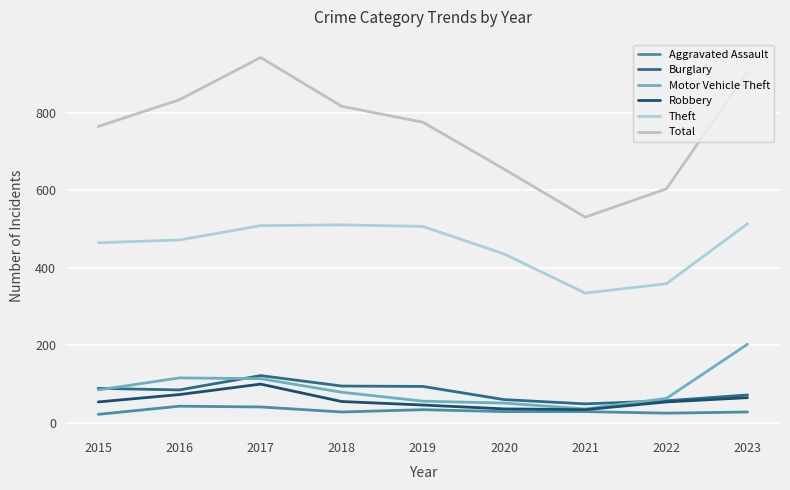

What is the average value of the Theft series?

456